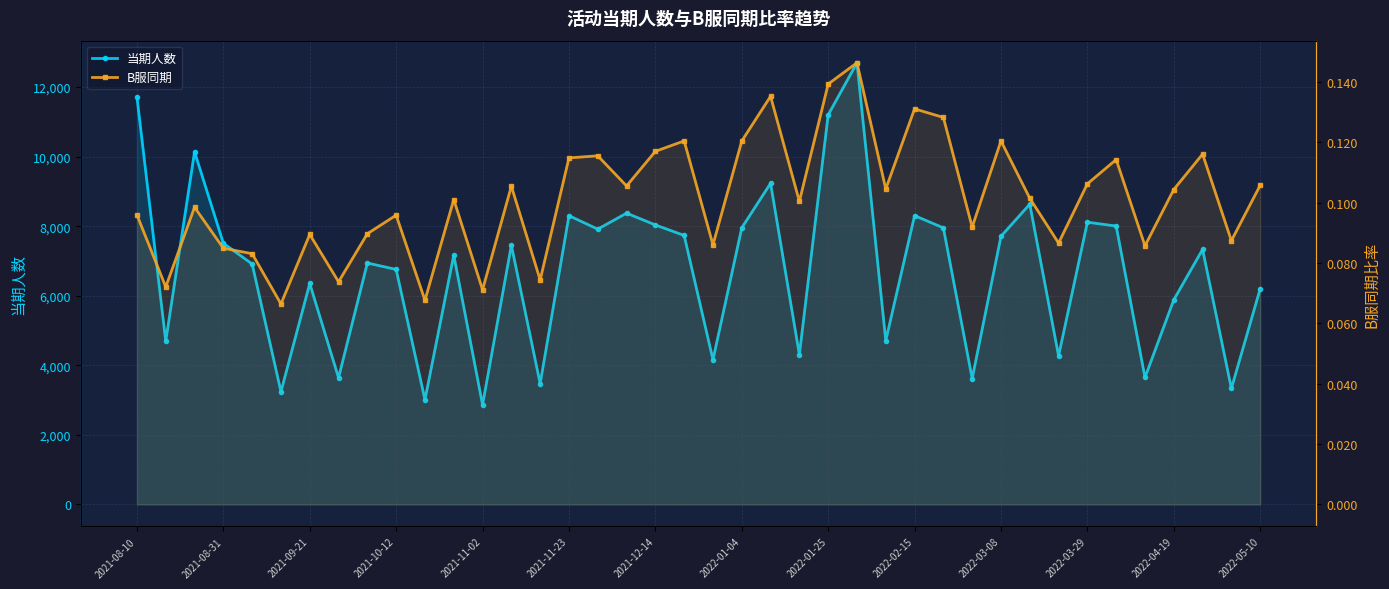

What value does the B服同期 series have at 2021-08-31?

0.1